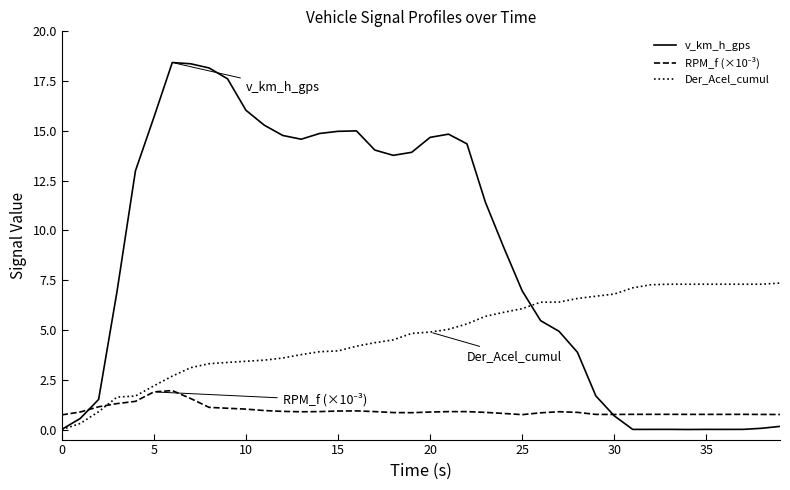

Does the chart display data point markers on the line(s)?

No